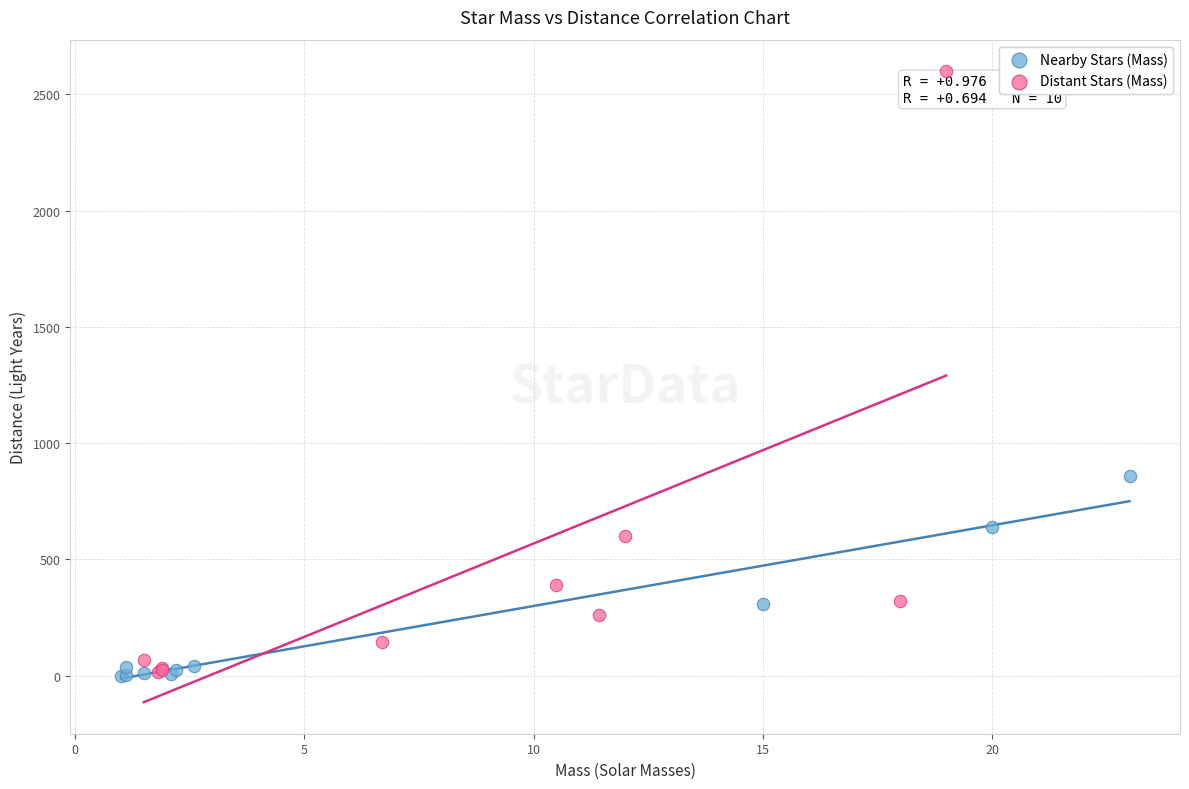

Which series reaches the maximum Y coordinate?

Distant Stars (Mass)